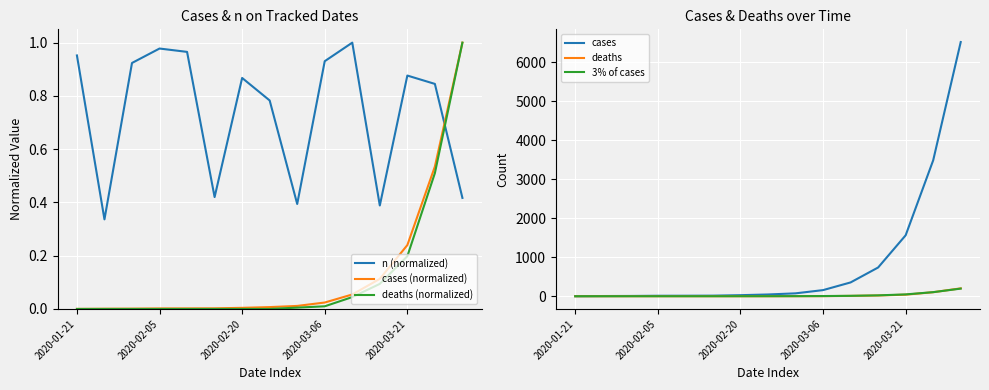

What are all the series names shown in the legend?

n (normalized), cases (normalized), deaths (normalized), cases, deaths, 3% of cases